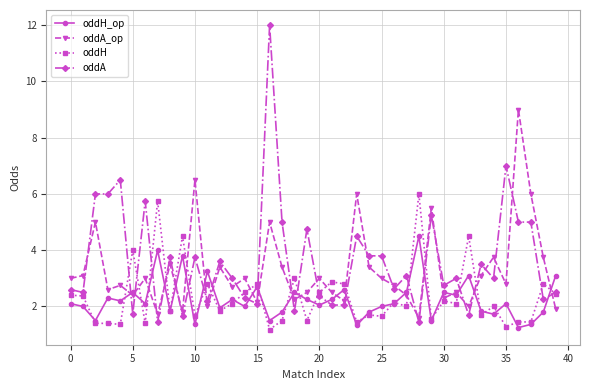

What is the minimum value for oddA?

1.4